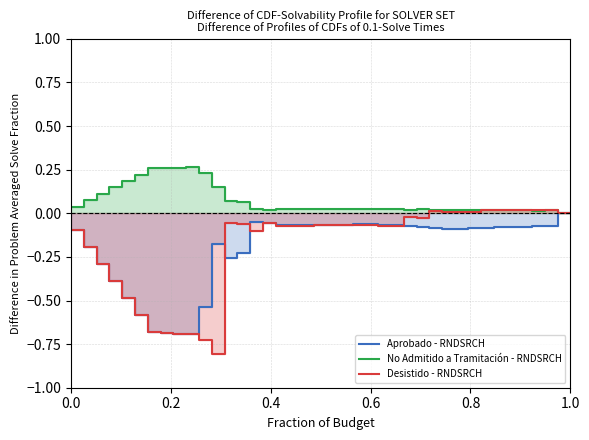

What is the difference between the maximum and minimum values in the No Admitido a Tramitación - RNDSRCH series?

0.3